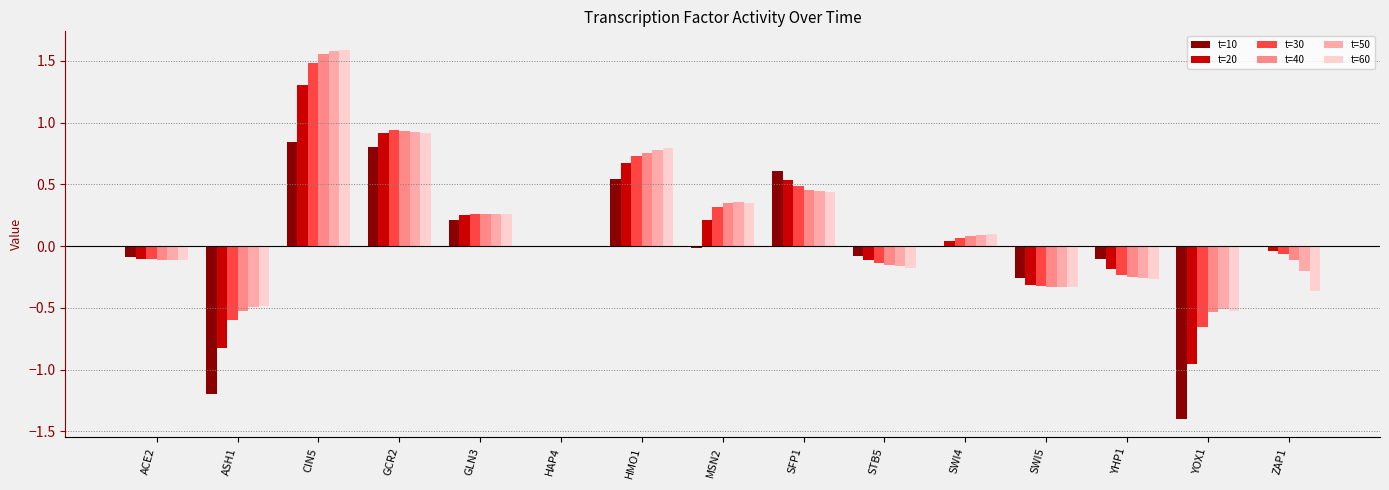

How many distinct data groups are displayed?

6